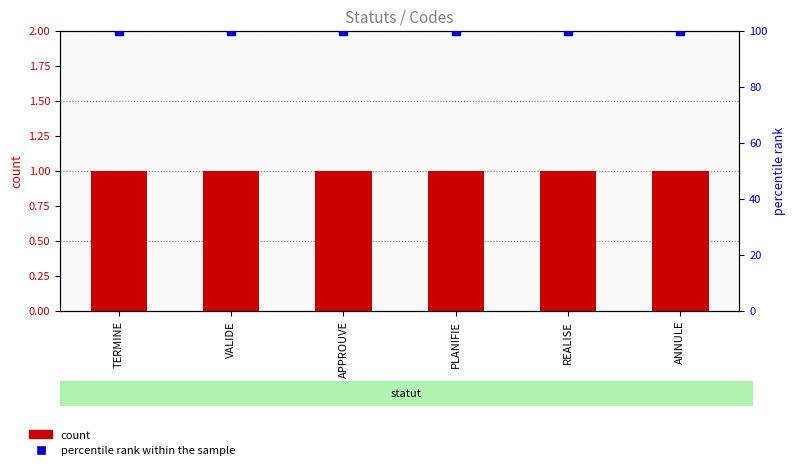

Is the value of Level at APPROUVE greater than the value of percentile rank within the sample at VALIDE?

No